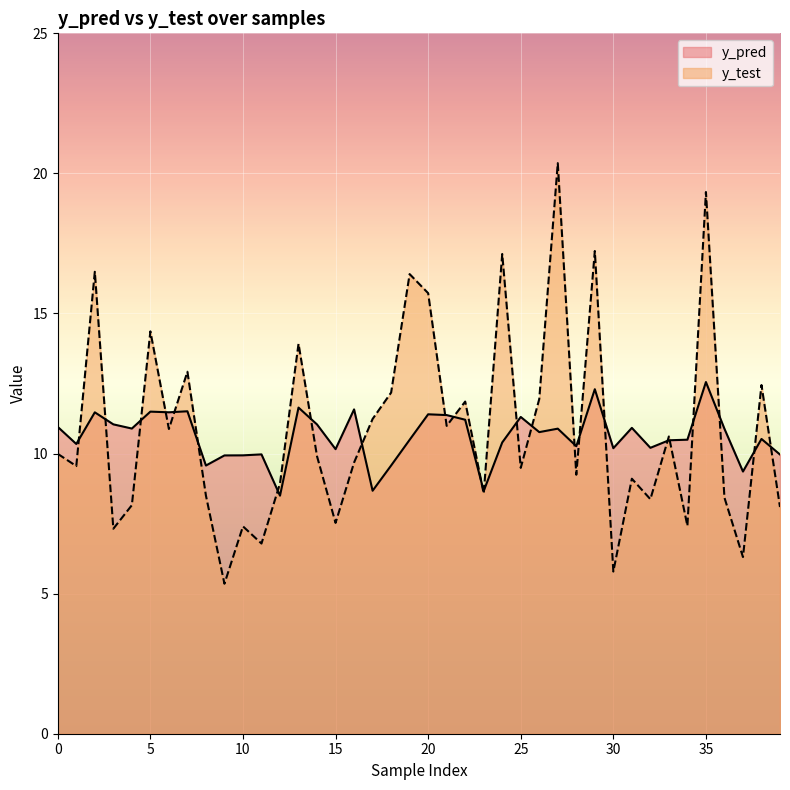

The value of y_test at 0 is 10.0. True or false?

True